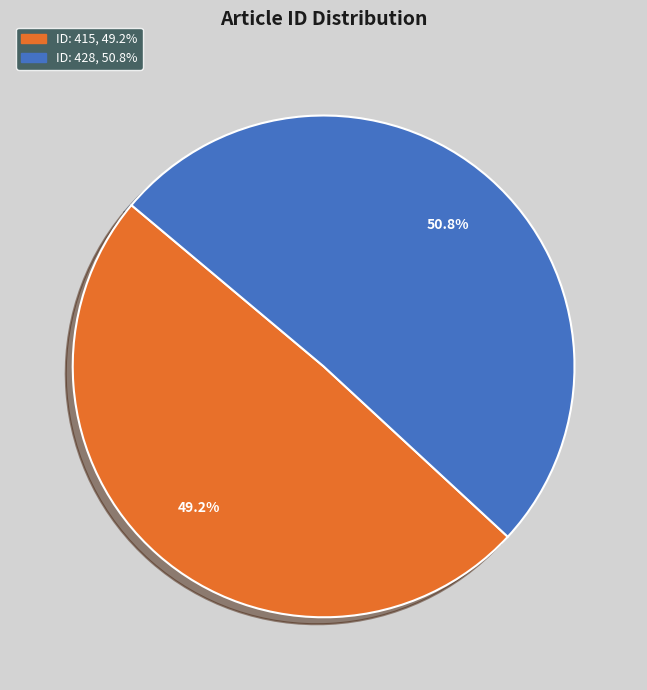

Is there a majority slice in this chart?

Yes